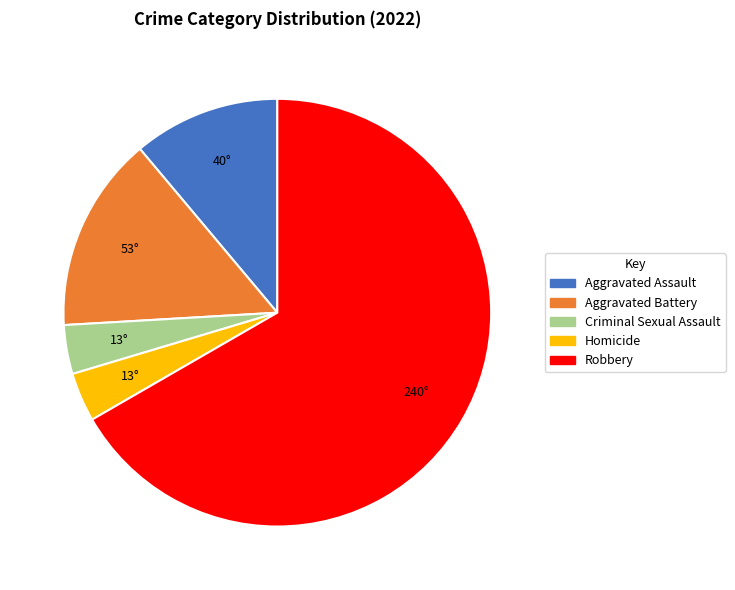

Which slice is the largest?

Robbery